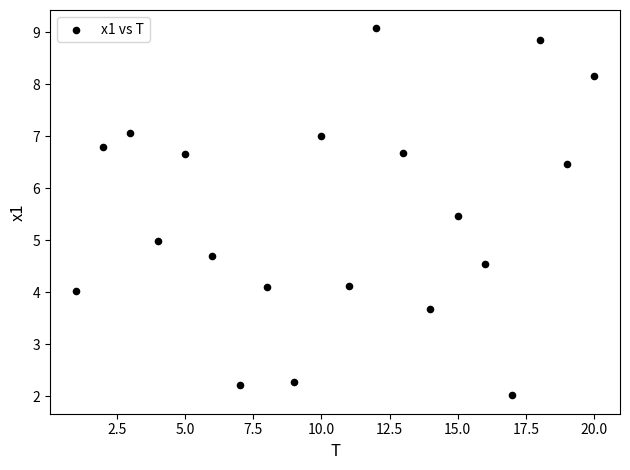

What is the range of X values (max minus min)?

19.0